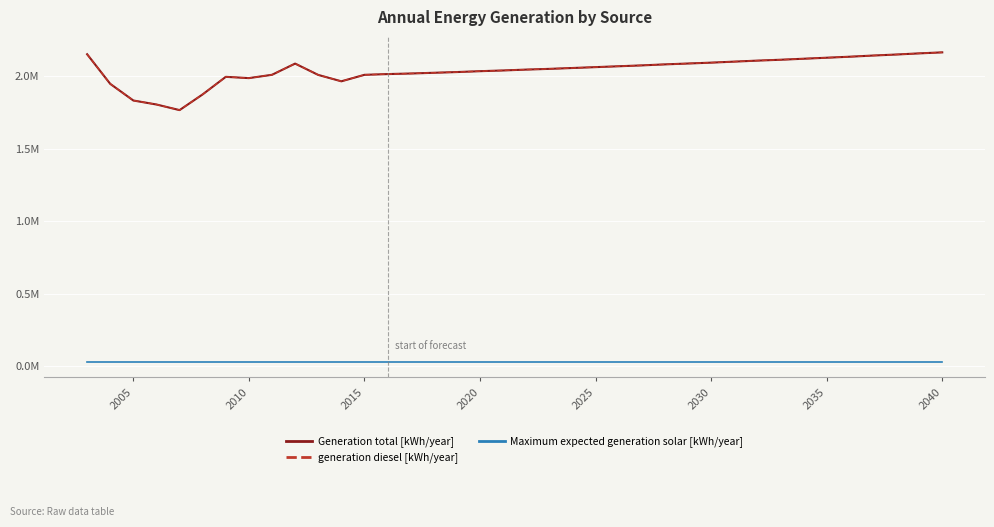

Is this an area chart (filled region under the line)?

No